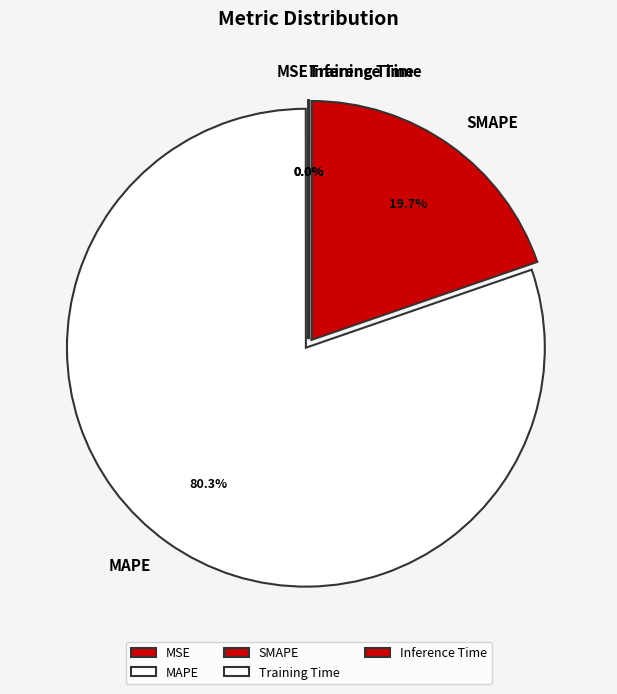

Approximately how many times larger is the value at MAPE compared to SMAPE?

4.1